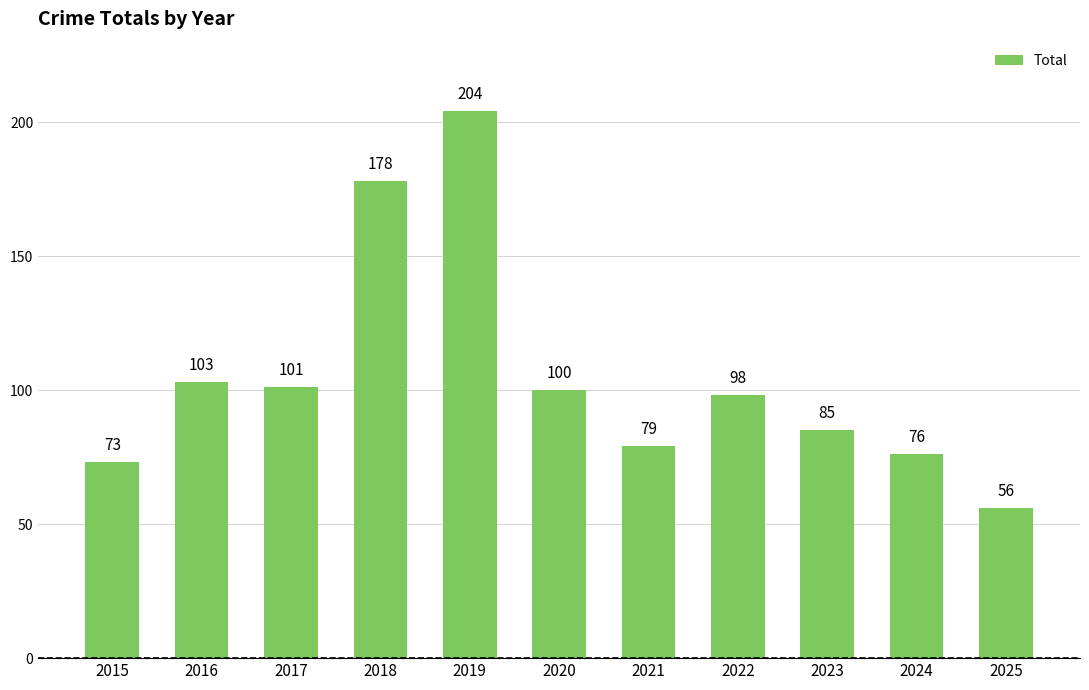

How many values are below 98?

5